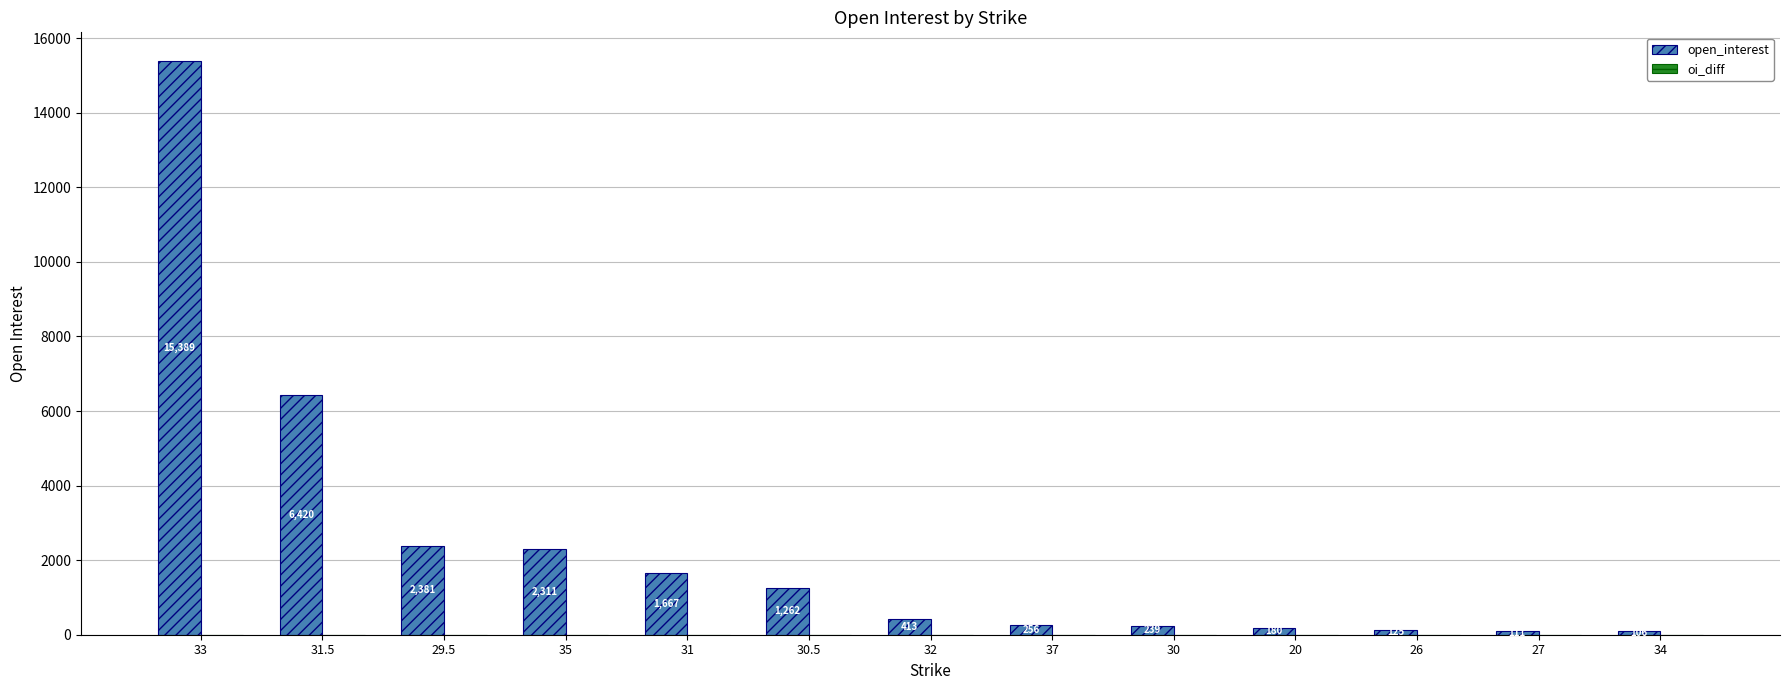

What position from the right is 20?

4